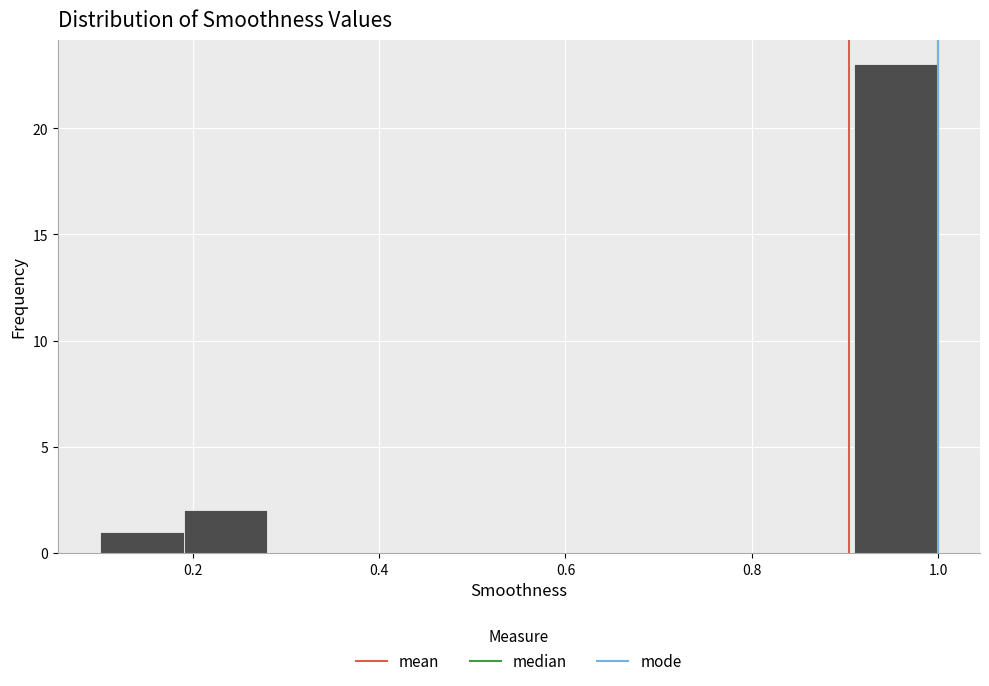

Which range on the x-axis has the tallest bar?

0.91 to 1.00